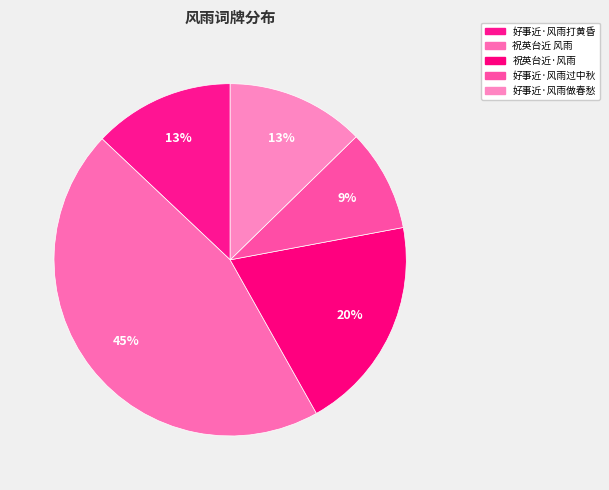

True or false: 好事近·风雨过中秋 accounts for 9% of the total.

True